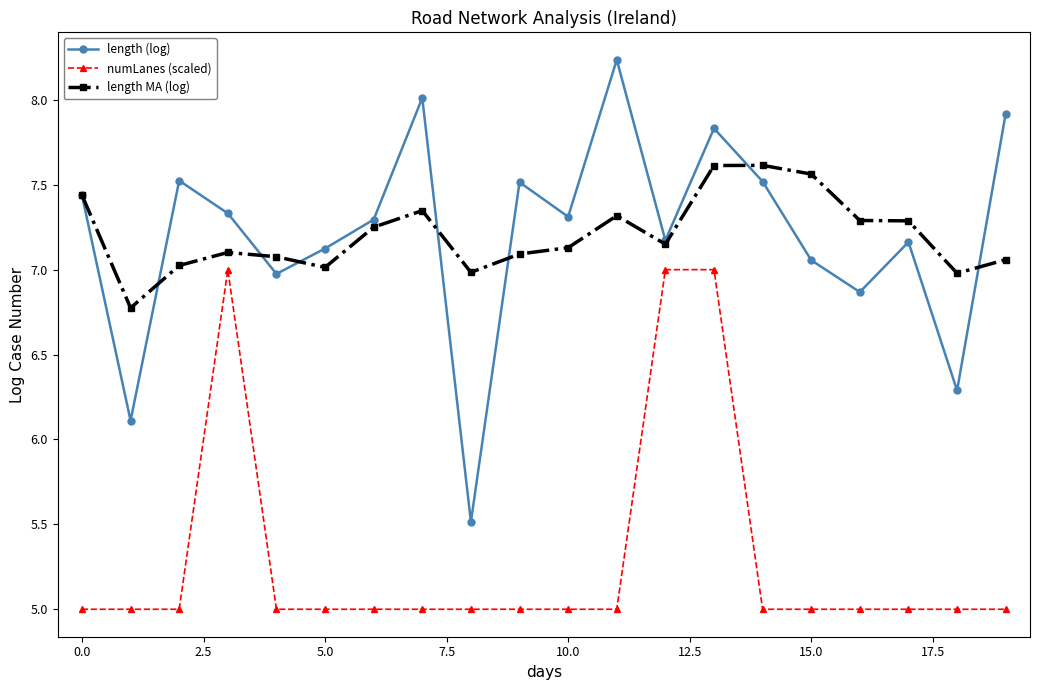

True or false: numLanes (scaled) and length MA (log) cross at least once.

False